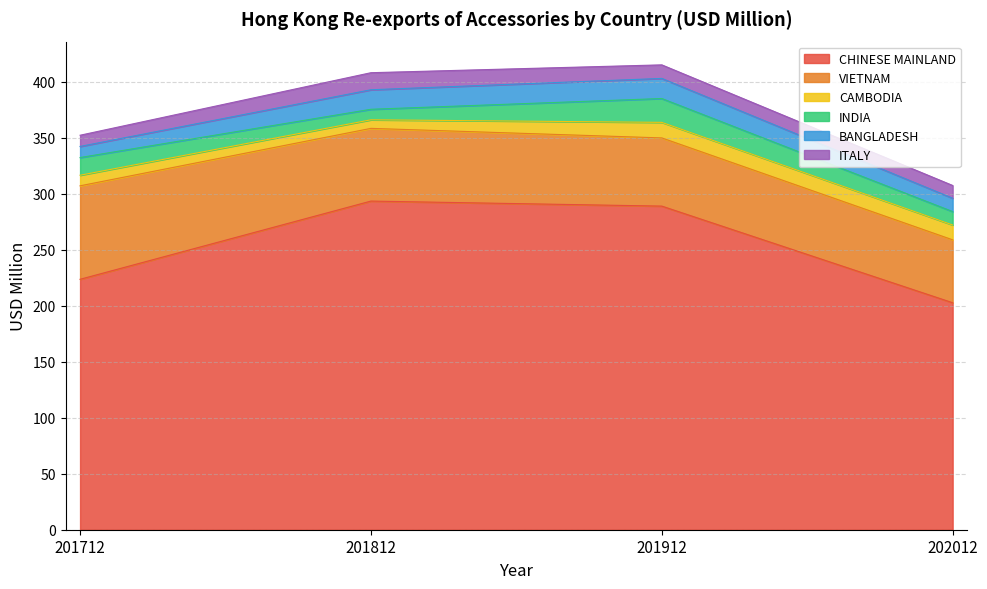

At which category is the sum across all series the highest?

201912